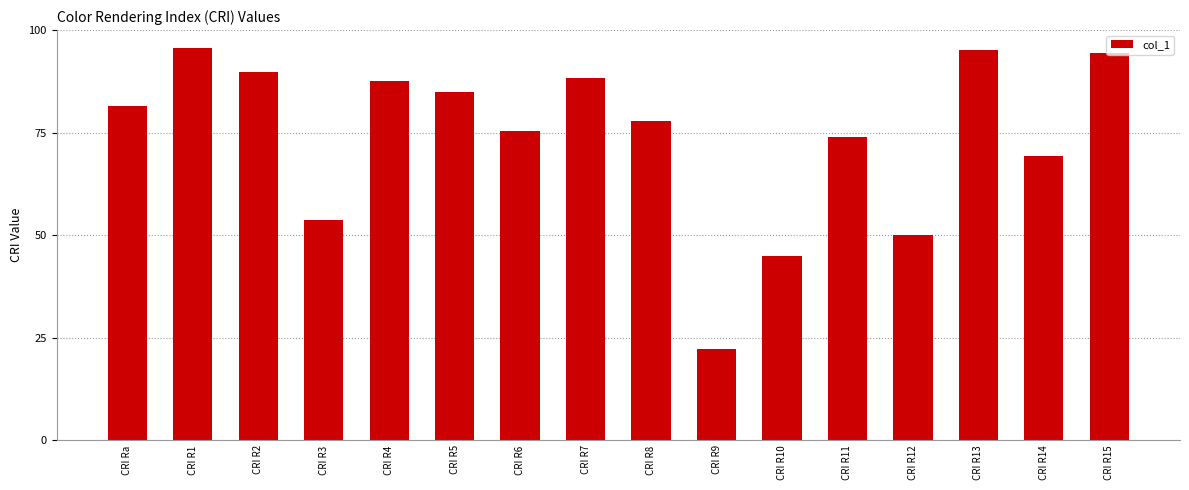

Reading right to left, transcribe all the data shown in this chart.

CRI R15=94.4	CRI R14=69.3	CRI R13=95.2	CRI R12=50.0	CRI R11=73.9	CRI R10=45.0	CRI R9=22.2	CRI R8=77.9	CRI R7=88.2	CRI R6=75.3	CRI R5=84.9	CRI R4=87.7	CRI R3=53.7	CRI R2=89.7	CRI R1=95.7	CRI Ra=81.6